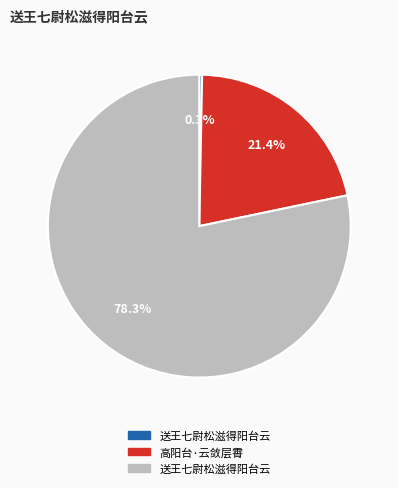

Is there a majority slice in this chart?

Yes